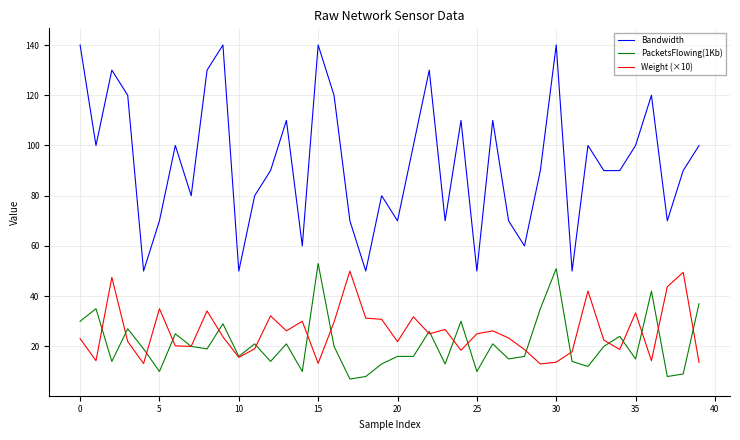

Which series has the largest total across all categories?

Bandwidth